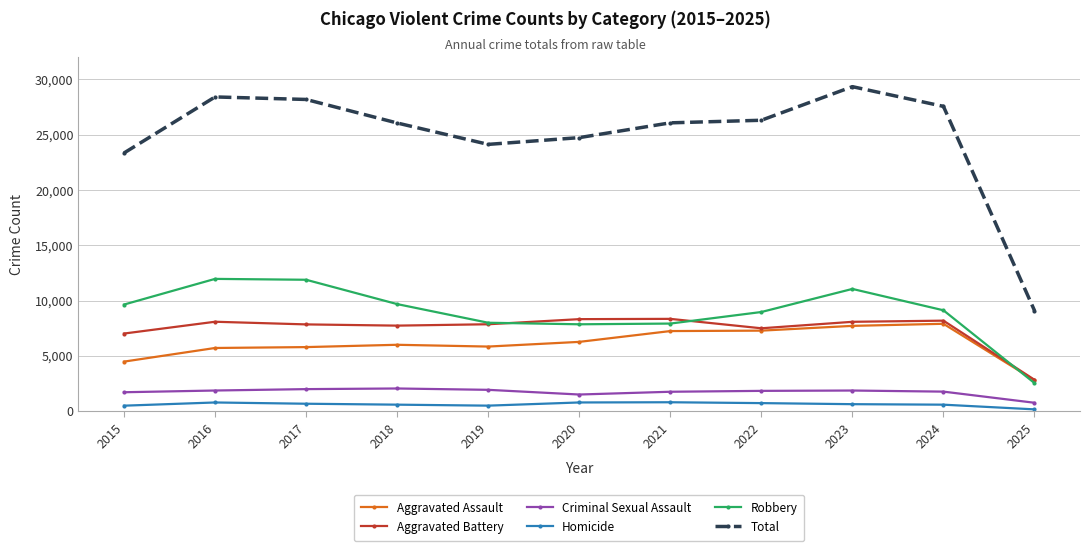

What is the lowest value of the Aggravated Battery series?

2839